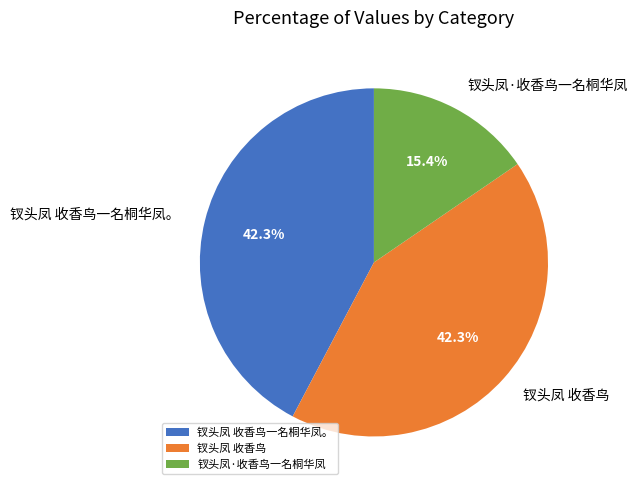

Count the number of slices in the pie.

3